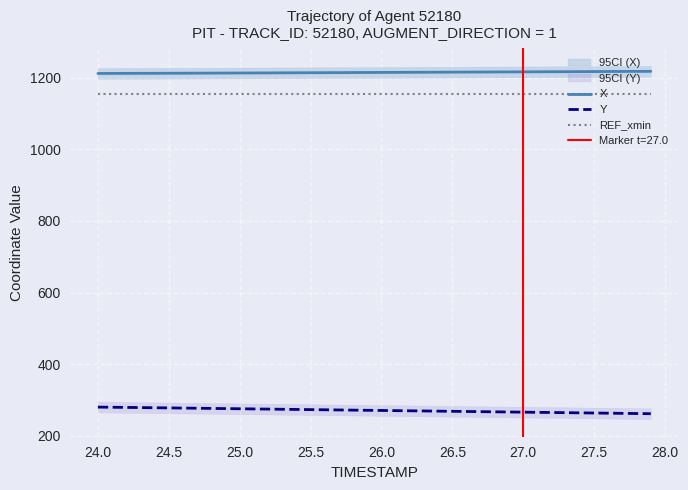

Is it true that REF_xmin equals 1155.5 at 24.5?

True